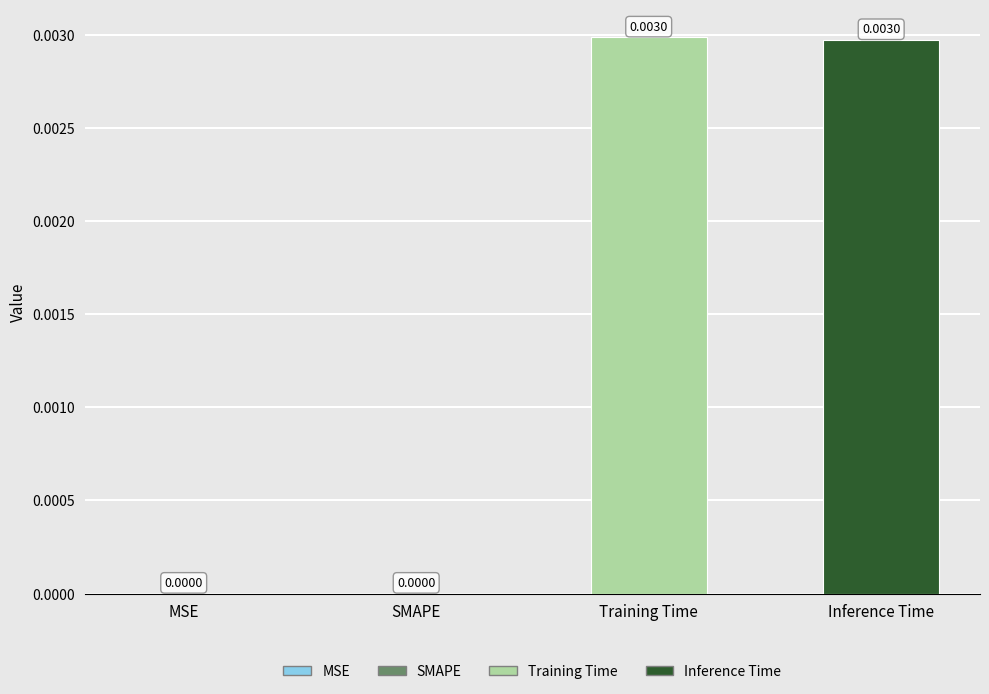

Which has a higher value, SMAPE or Inference Time?

Inference Time